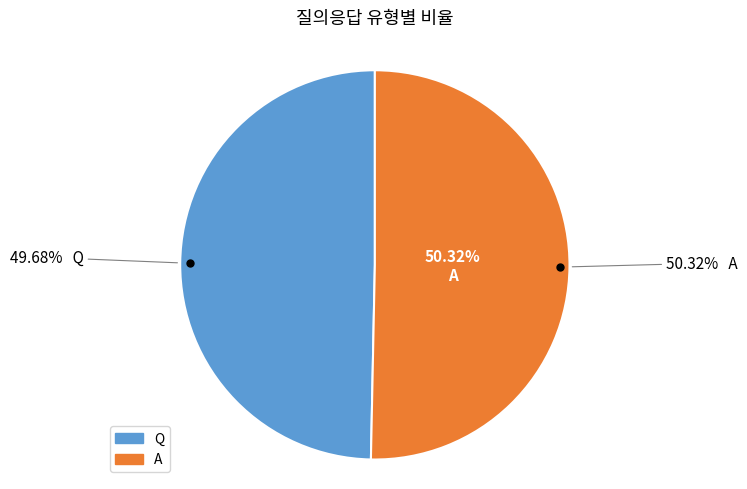

What is the largest slice in the pie chart?

A